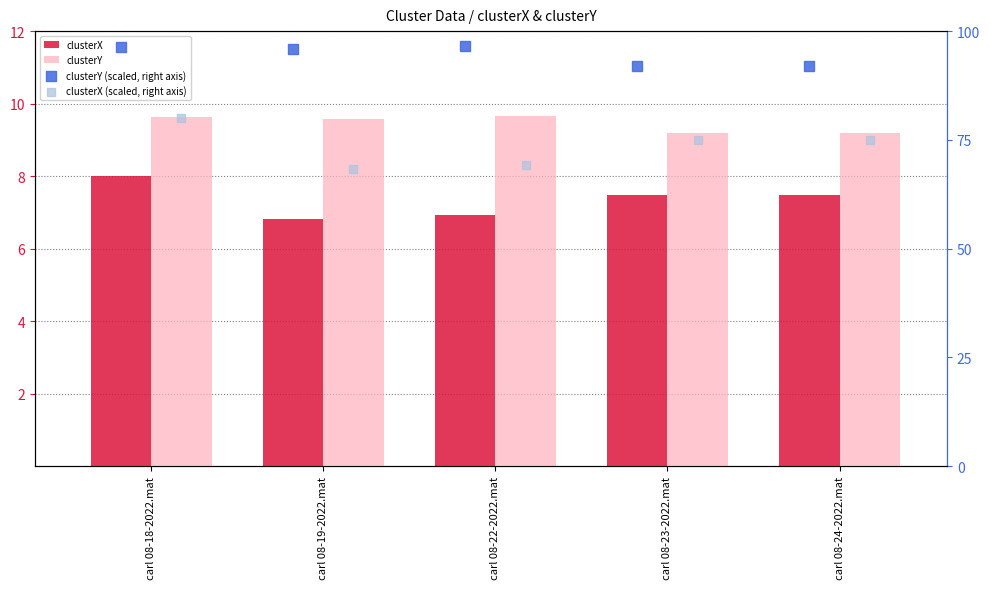

Which series has the largest Y range (max minus min)?

clusterX (scaled, right axis)